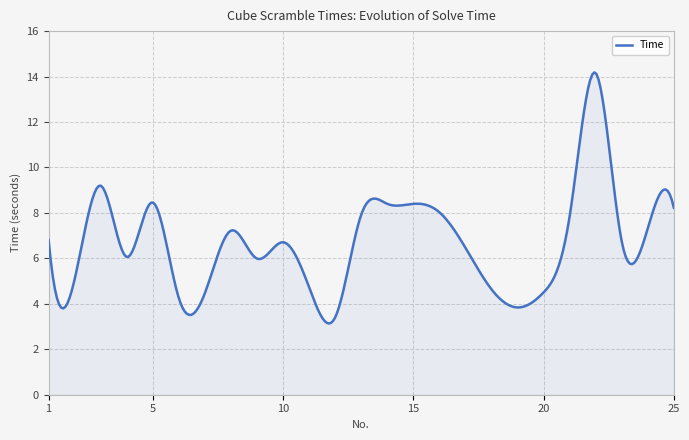

What is the greatest value displayed?

14.2